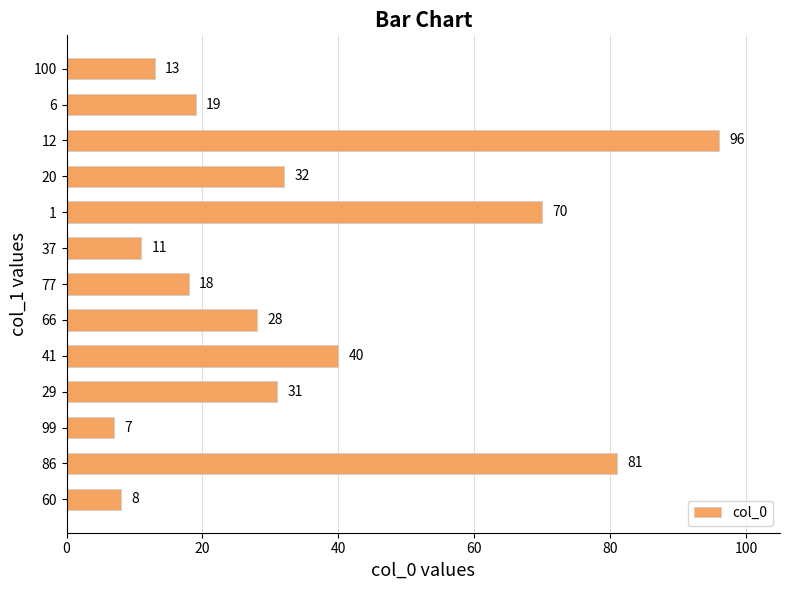

Count the number of categories in the chart.

13